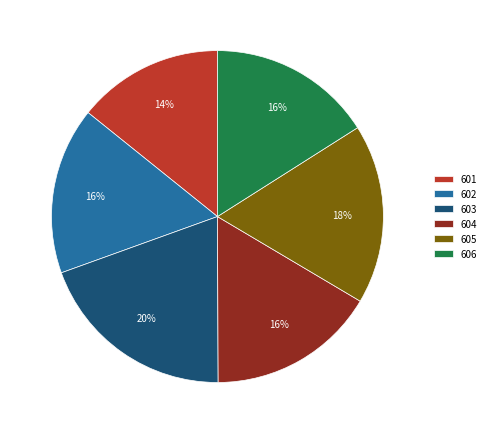

Do 604 and 606 together represent more than half of the pie?

No